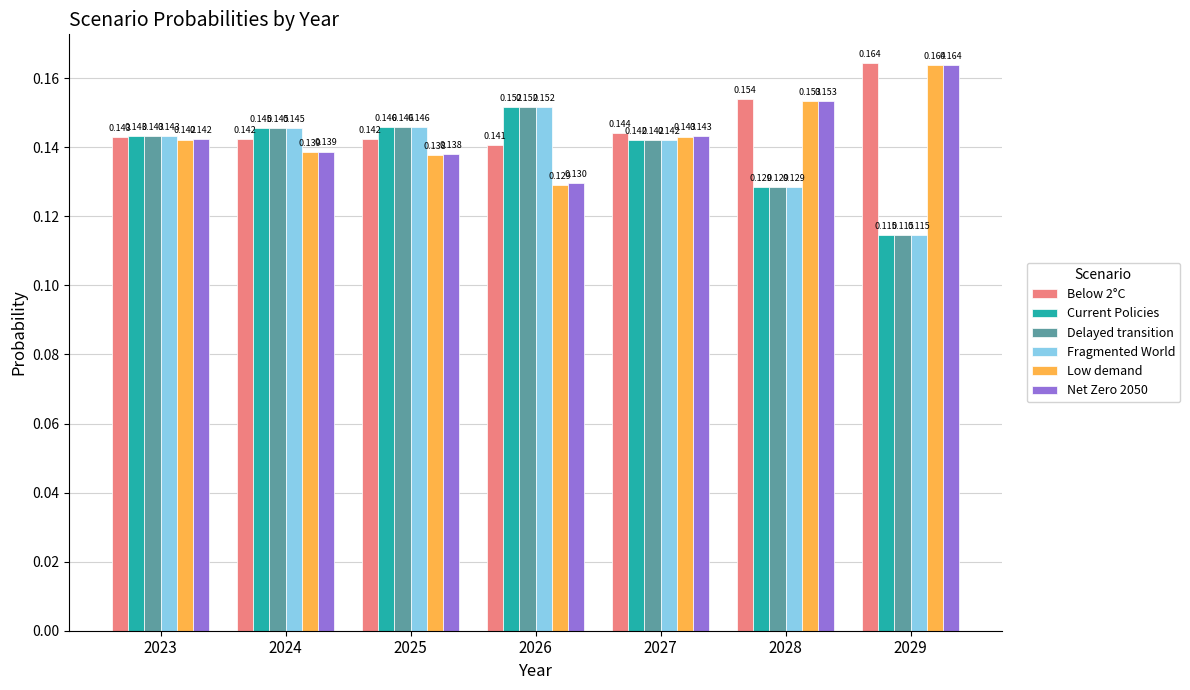

How many bars are there in each group?

6